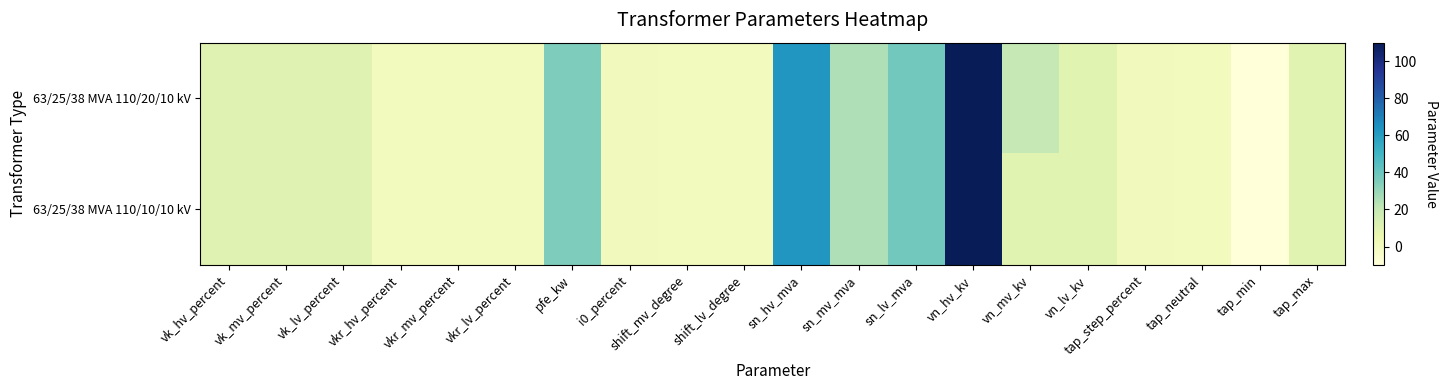

At which category is the sum across all series the highest?

vn_hv_kv